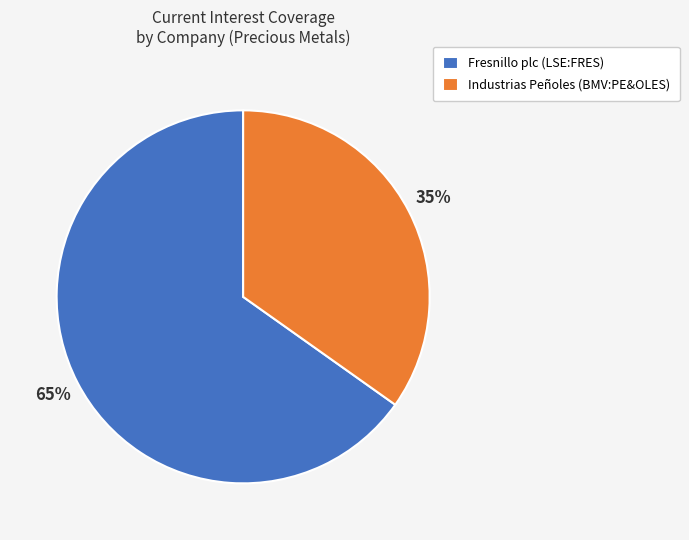

To the nearest percent, what percentage of the pie is Industrias Peñoles (BMV:PE&OLES)?

35%